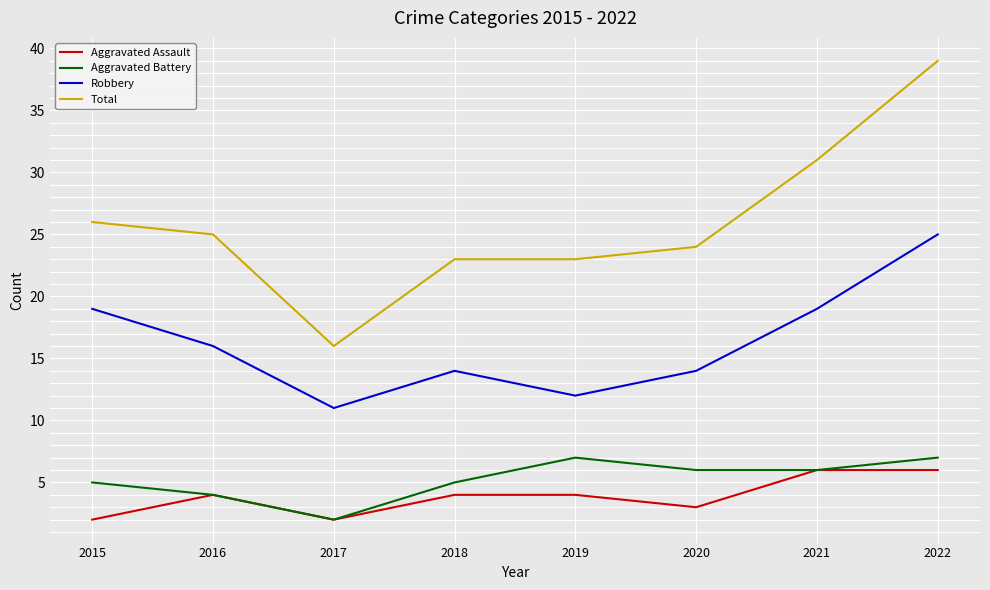

The value of Aggravated Battery at 2021 is 9. True or false?

False